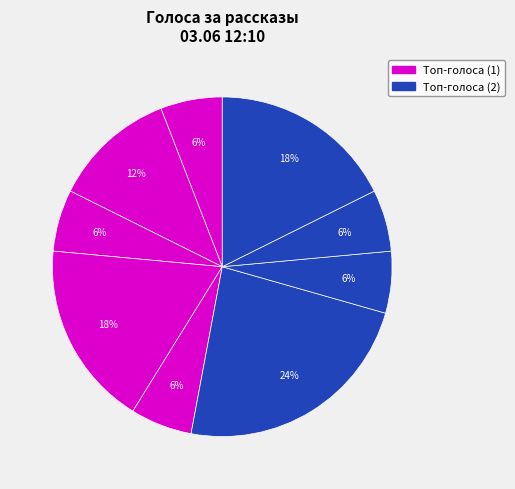

How many segments does this pie chart have?

9